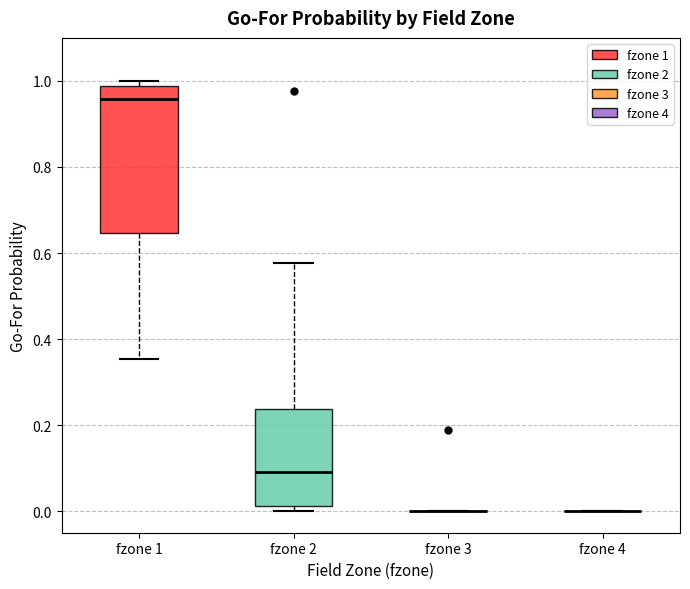

Reading left to right, transcribe this box plot: for each box, give where its median line is, the range the box spans, and where its two whiskers end, as read against the y-axis. The values are not printed on the chart, so give them approximately, as read against the axis.

fzone 1: median 0.96, box 0.64 to 0.98, whiskers 0.36 to 1.00
fzone 2: median 0.10, box 0.02 to 0.24, whiskers 0.00 to 0.58
fzone 3: box collapsed to a line at 0.00, whiskers 0.00 to 0.00
fzone 4: box collapsed to a line at 0.00, whiskers 0.00 to 0.00